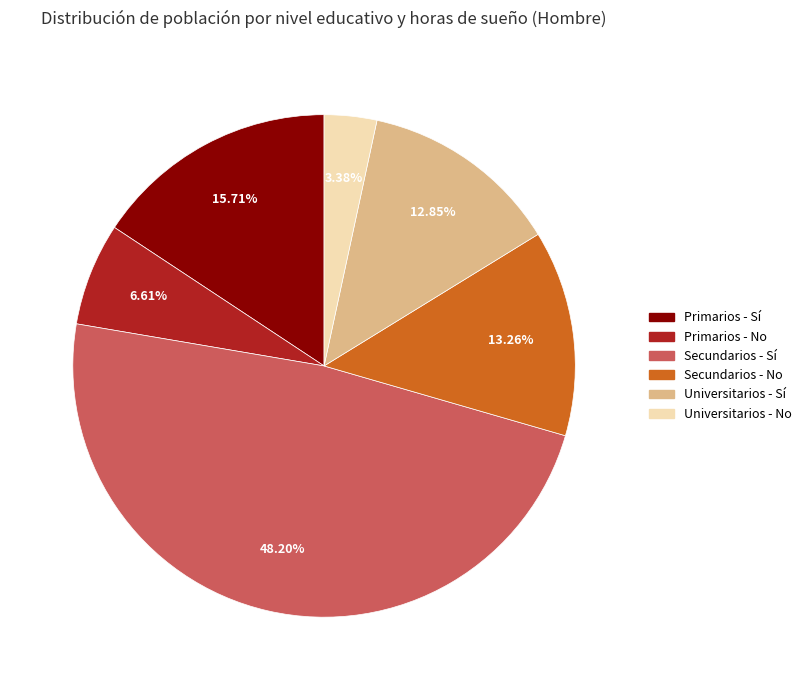

Is the sum of Universitarios - Sí and Secundarios - No greater than half?

No